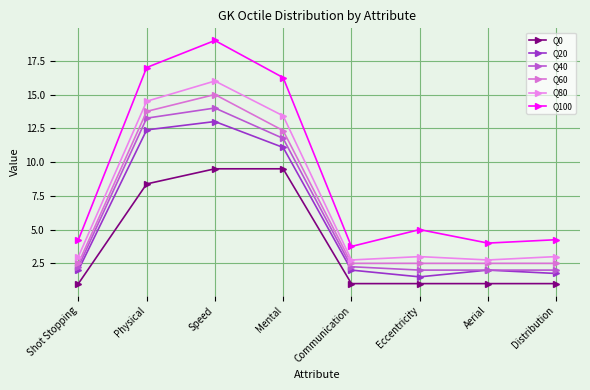

Reading right to left, what are all the values shown in this chart?

Q0: Distribution=1.0	Aerial=1.0	Eccentricity=1.0	Communication=1.0	Mental=9.5	Speed=9.5	Physical=8.4	Shot Stopping=1.0
Q20: Distribution=1.8	Aerial=2.0	Eccentricity=1.5	Communication=2.0	Mental=11.1	Speed=13.0	Physical=12.4	Shot Stopping=2.0
Q40: Distribution=2.0	Aerial=2.0	Eccentricity=2.0	Communication=2.2	Mental=11.8	Speed=14.0	Physical=13.2	Shot Stopping=2.2
Q60: Distribution=2.5	Aerial=2.5	Eccentricity=2.5	Communication=2.5	Mental=12.3	Speed=15.0	Physical=13.8	Shot Stopping=2.5
Q80: Distribution=3.0	Aerial=2.8	Eccentricity=3.0	Communication=2.8	Mental=13.4	Speed=16.0	Physical=14.5	Shot Stopping=3.0
Q100: Distribution=4.2	Aerial=4.0	Eccentricity=5.0	Communication=3.8	Mental=16.2	Speed=19.0	Physical=17.0	Shot Stopping=4.2